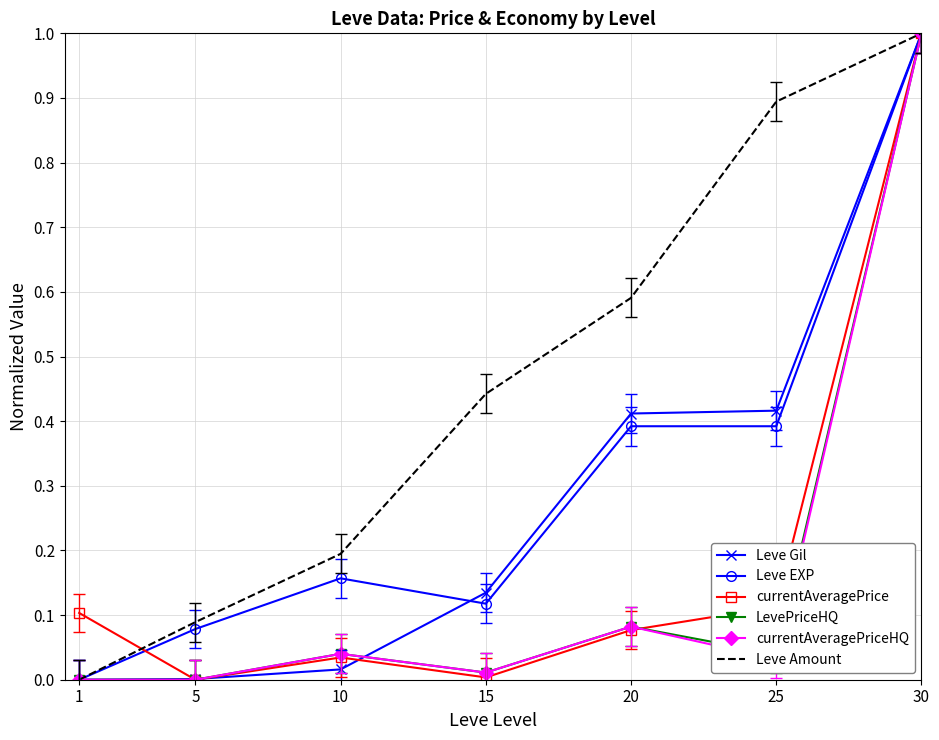

What is the difference between the maximum and minimum values in the Leve Amount series?

1.0